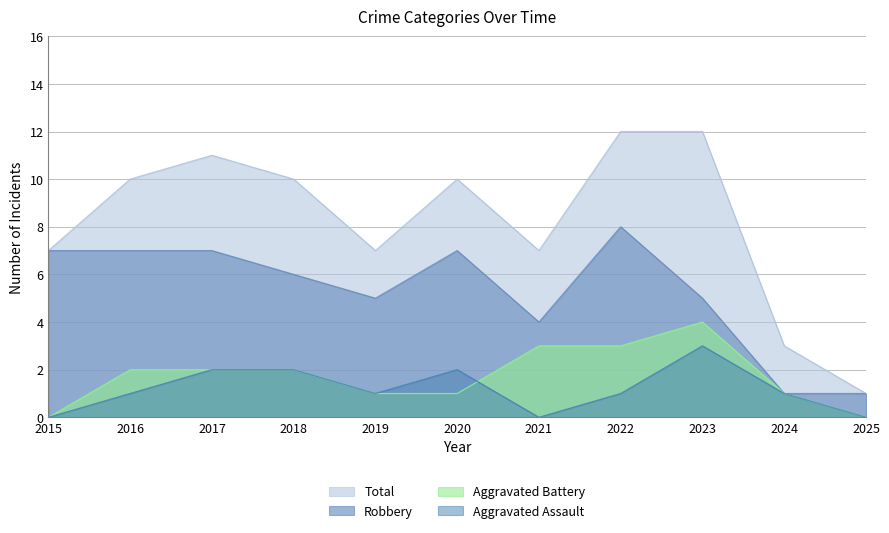

Which has a higher value, 2023 or 2020?

2023